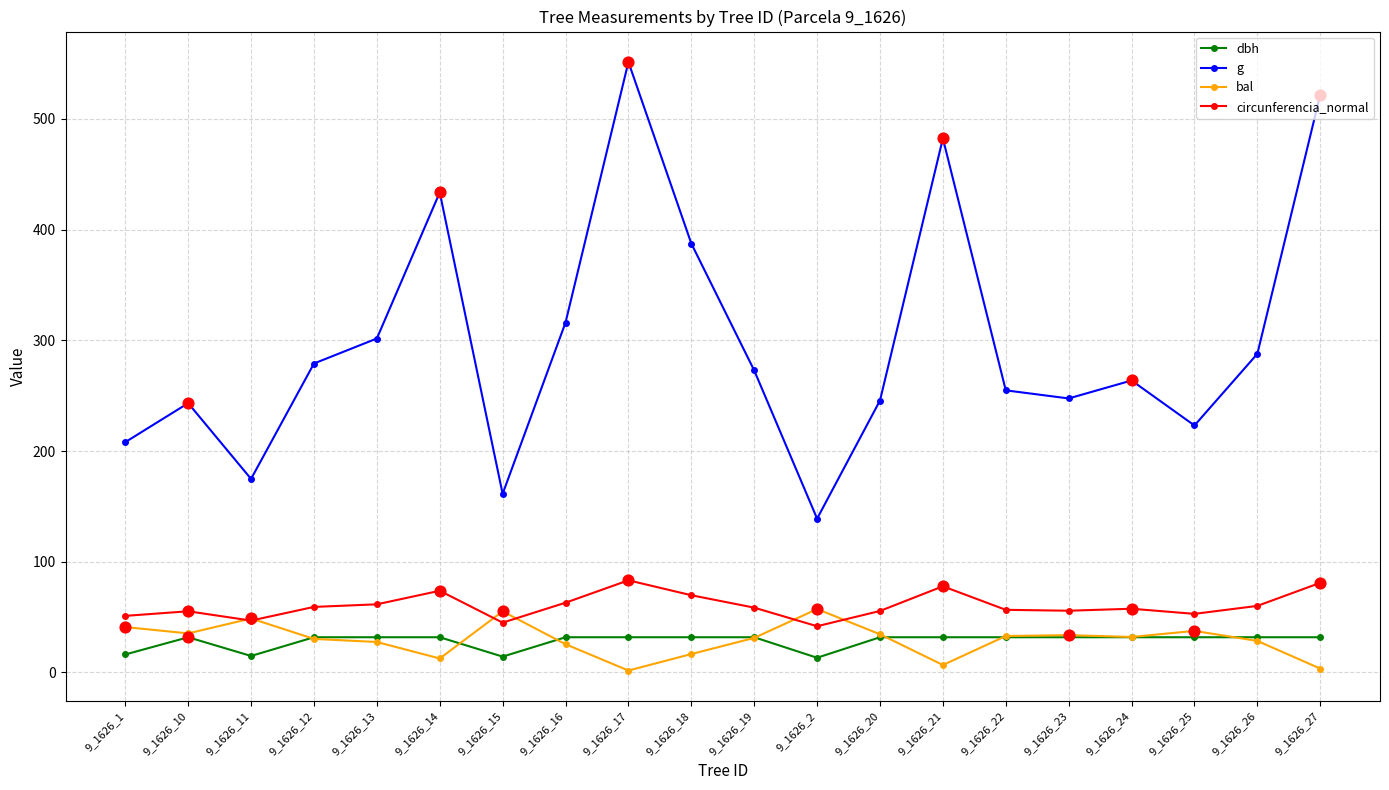

What is the total value across all series at 9_1626_27?

638.1